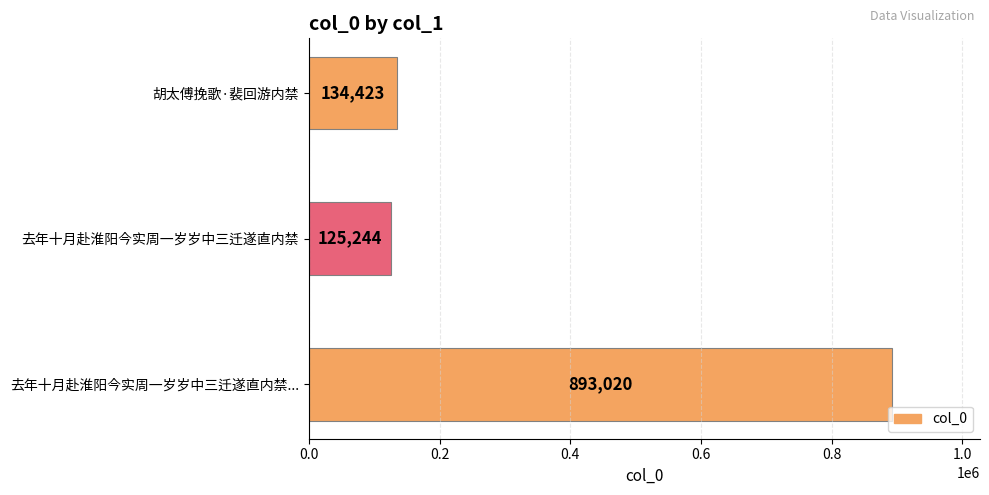

Are the bars horizontal?

Yes